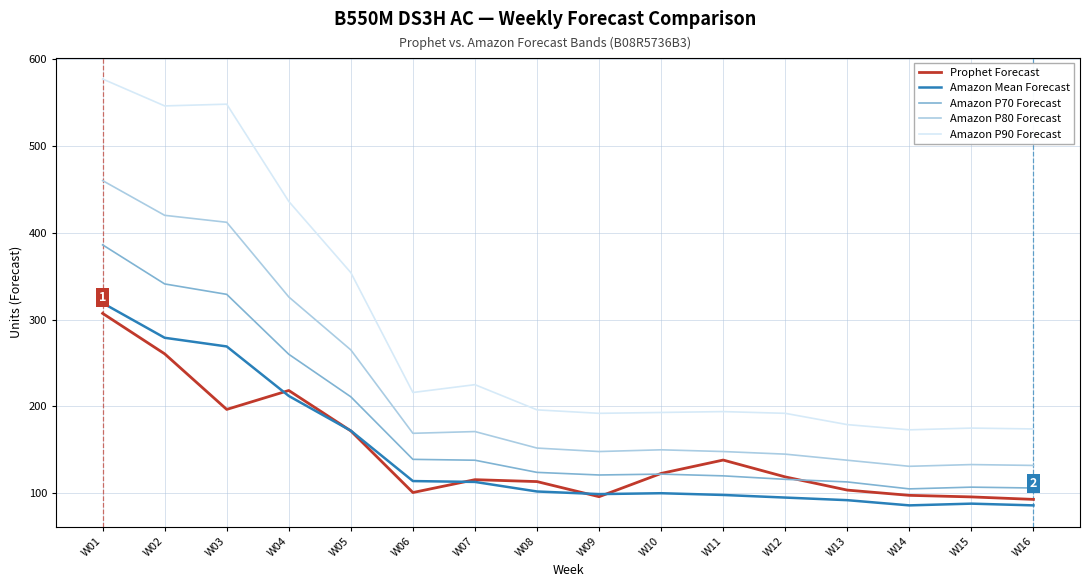

What is the greatest value displayed?

577.0